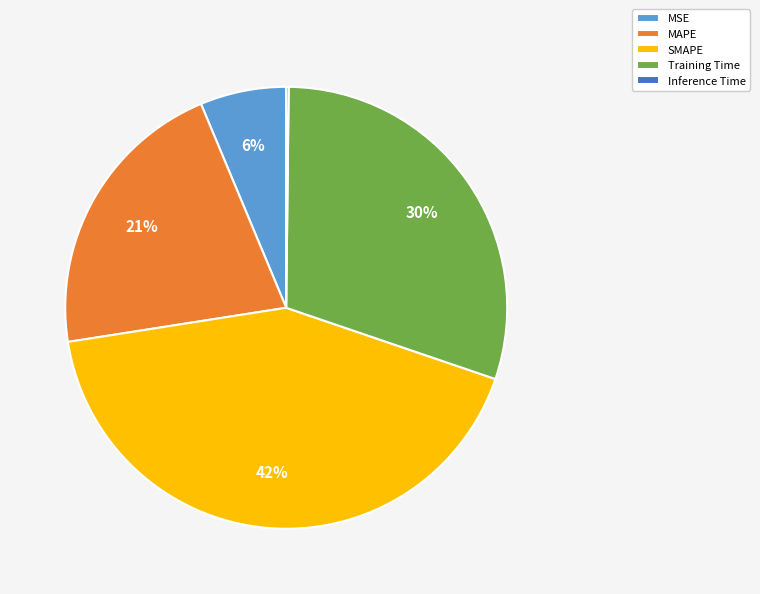

Is there a majority slice in this chart?

No